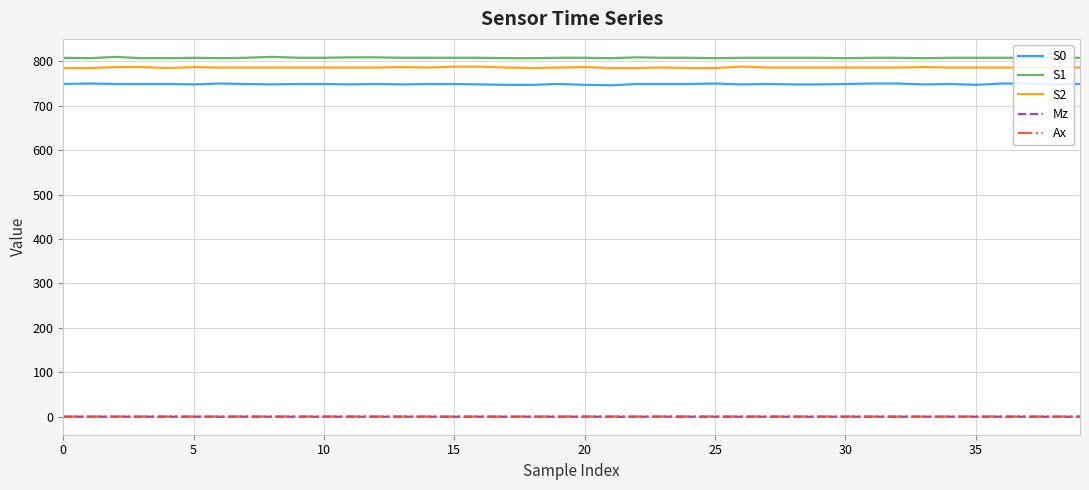

What is the minimum value for S0?

746.0